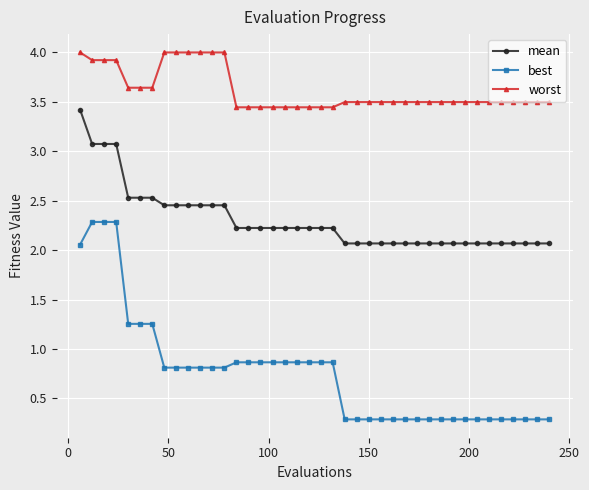

Which series has the largest range (max minus min)?

best